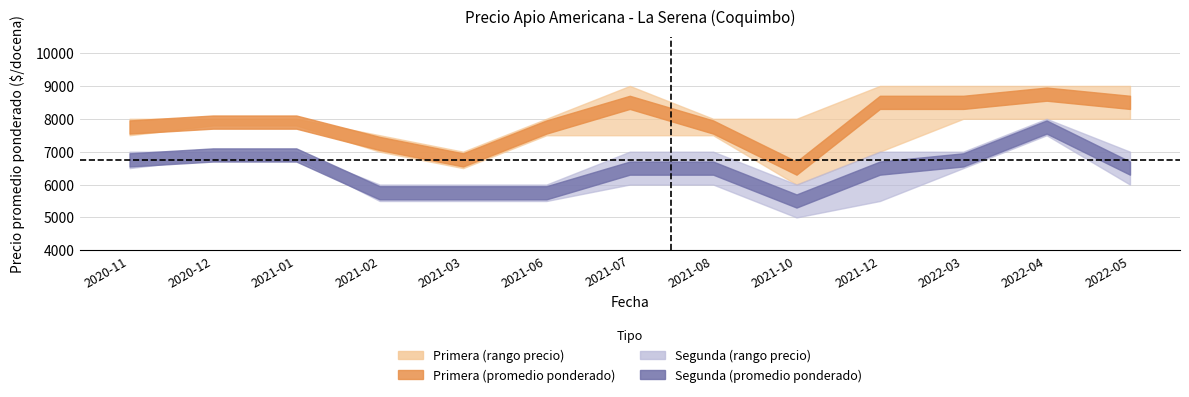

What is the total value across all series at 2021-01?

44400